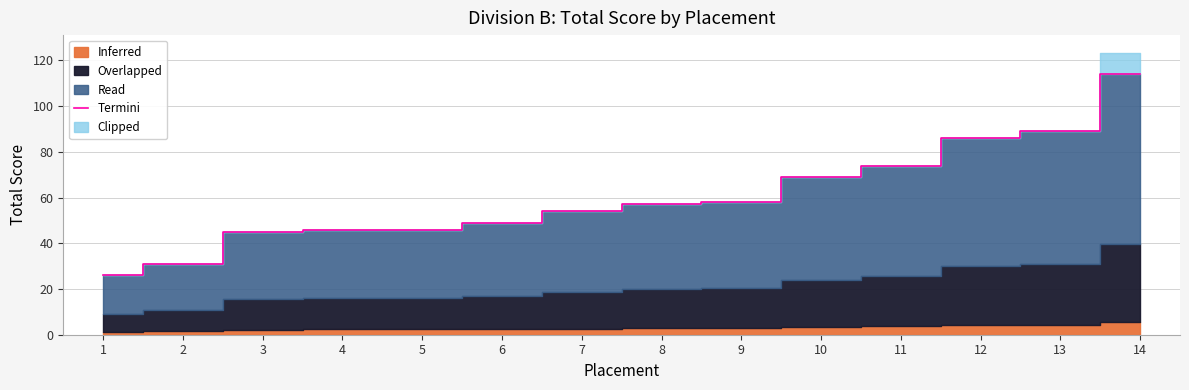

What is the maximum value shown in the chart?

114